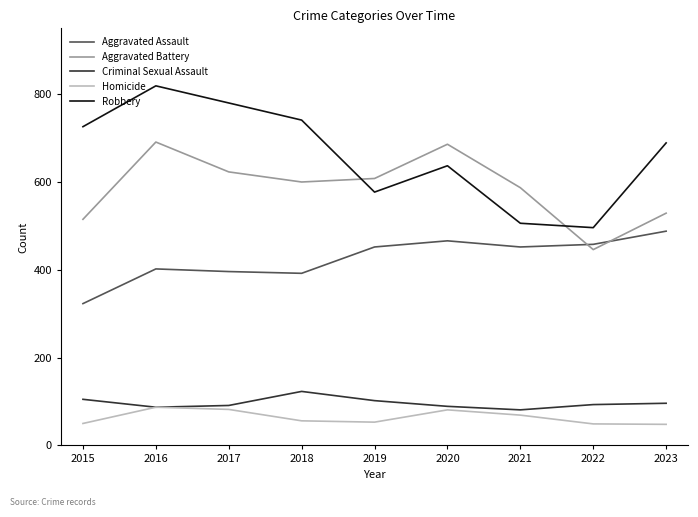

Read the Aggravated Battery value at 2016.

691